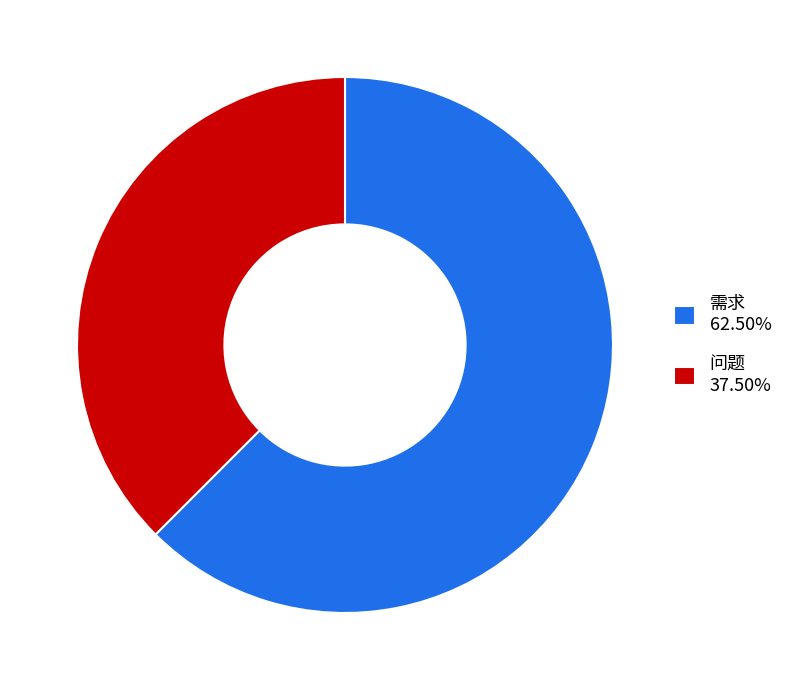

Do 问题 37.50% and 需求 62.50% together represent more than half of the pie?

Yes